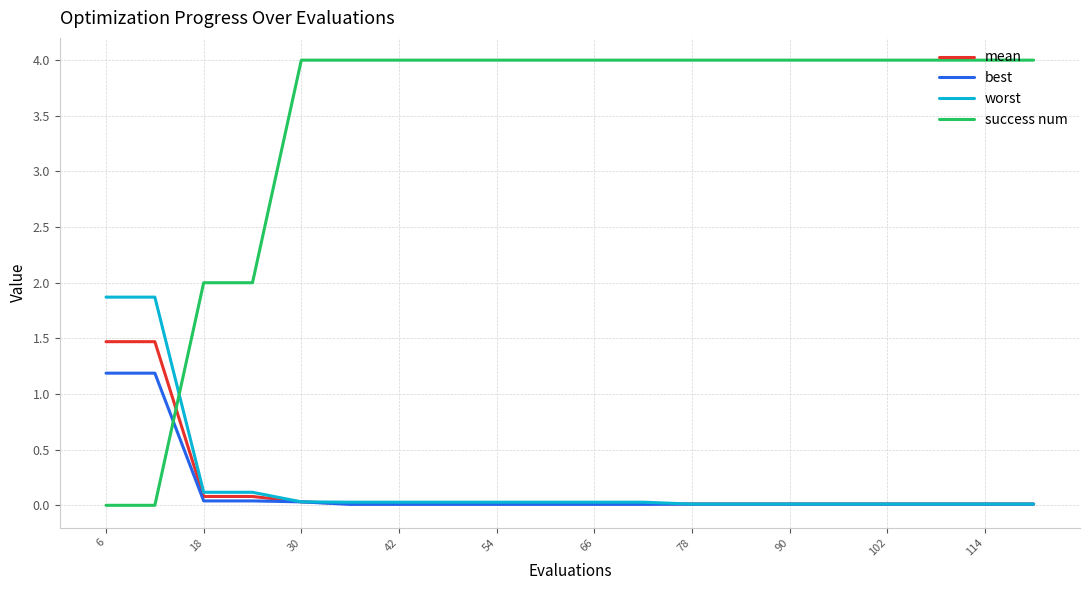

Rank the series by their maximum value, from lowest to highest.

best, mean, worst, success num